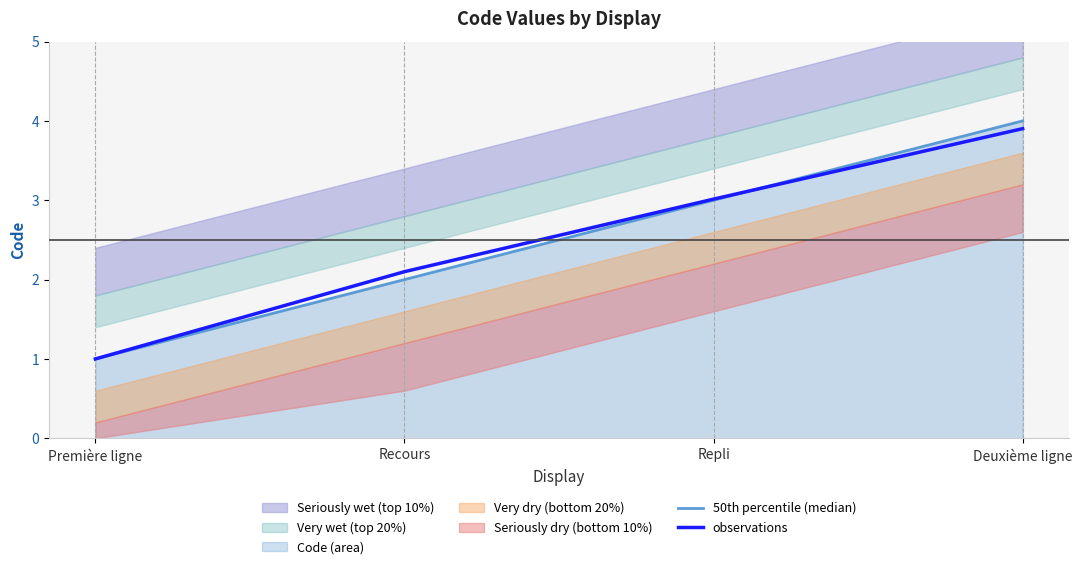

What is the difference between the maximum and second lowest values in the 50th percentile (median) series?

2.0